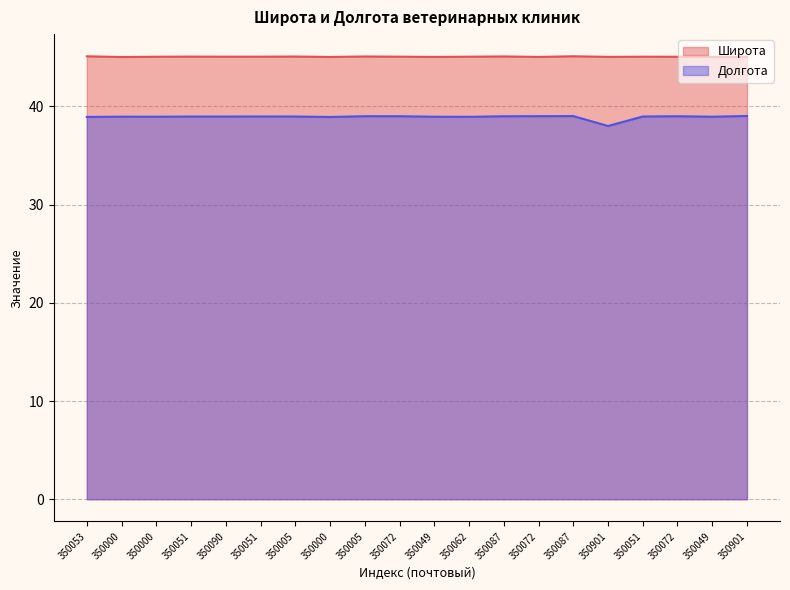

List the series in order of their peak value, highest first.

Широта, Долгота